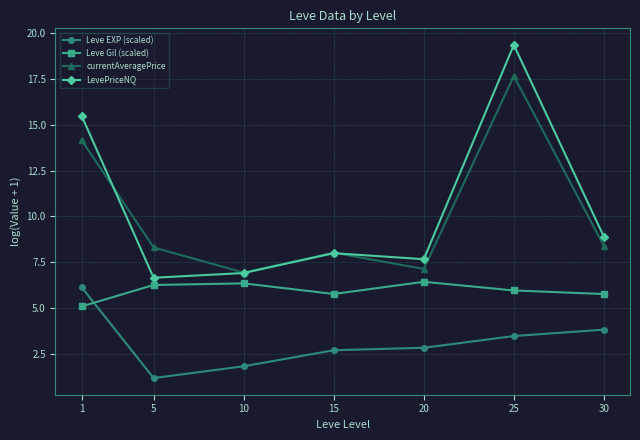

List the series in order of their peak value, highest first.

LevePriceNQ, currentAveragePrice, Leve Gil (scaled), Leve EXP (scaled)